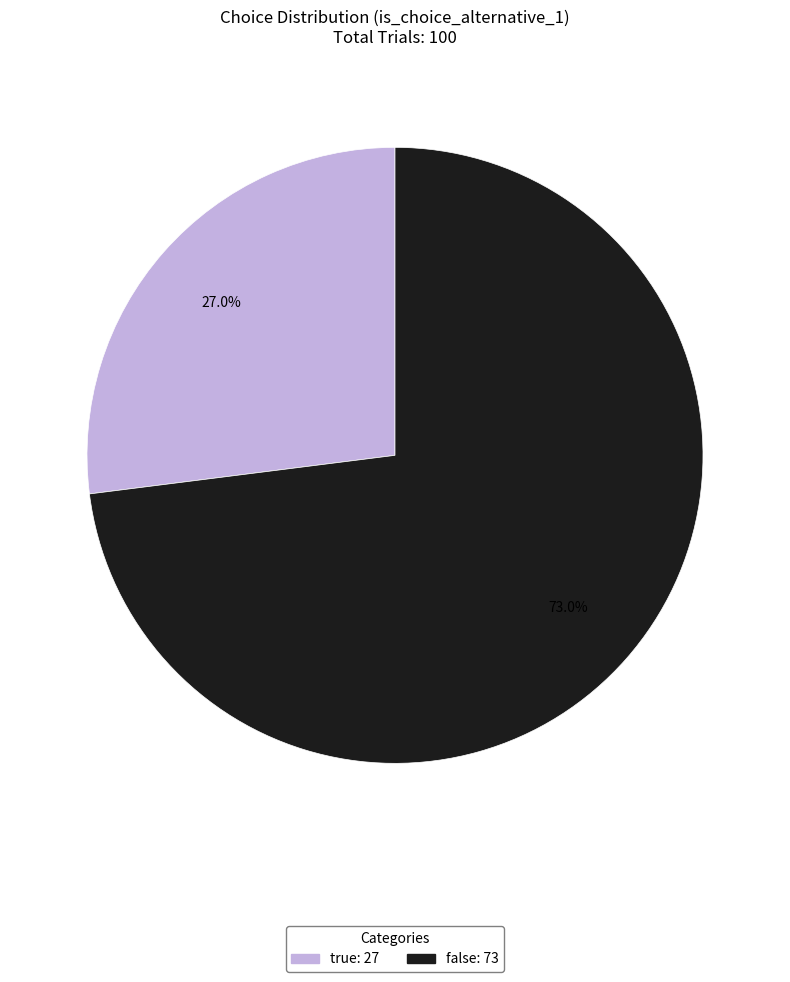

Is true the majority of the pie?

No